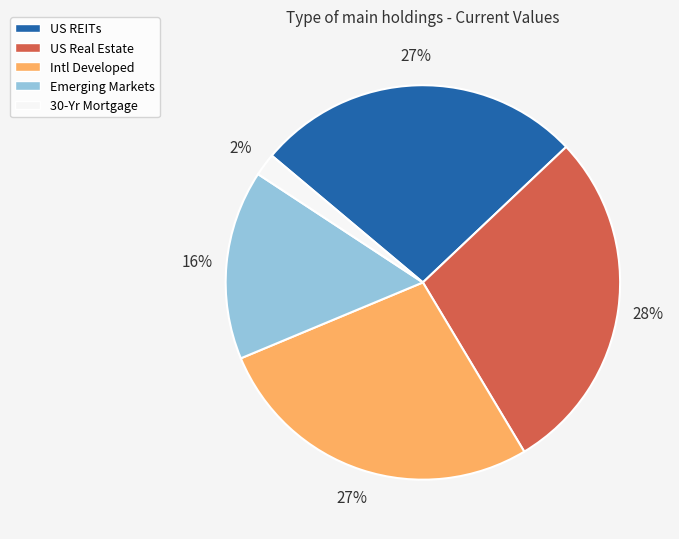

What is the largest slice in the pie chart?

US Real Estate